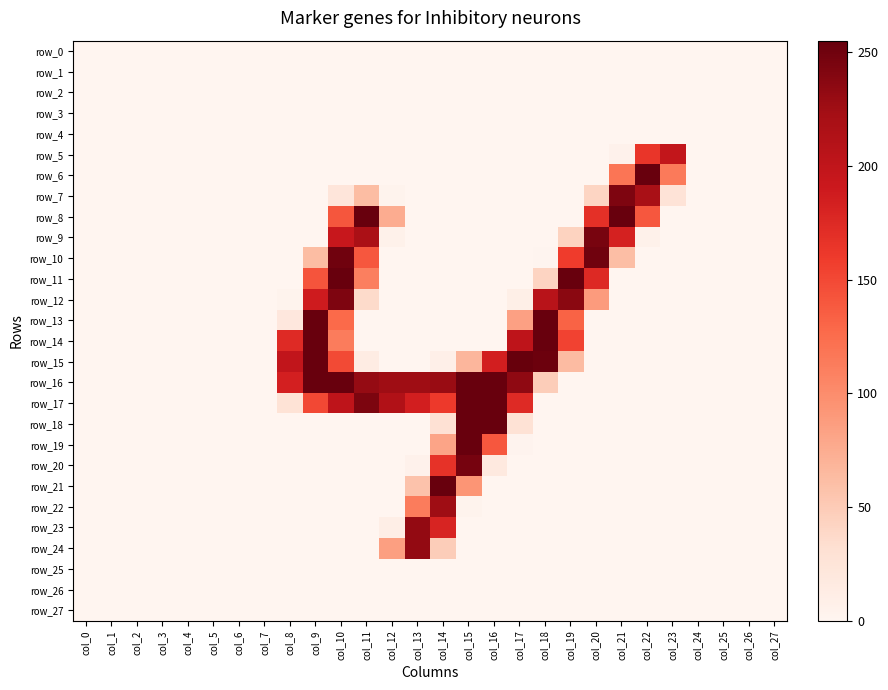

What is the total value across all series at col_9?

1558